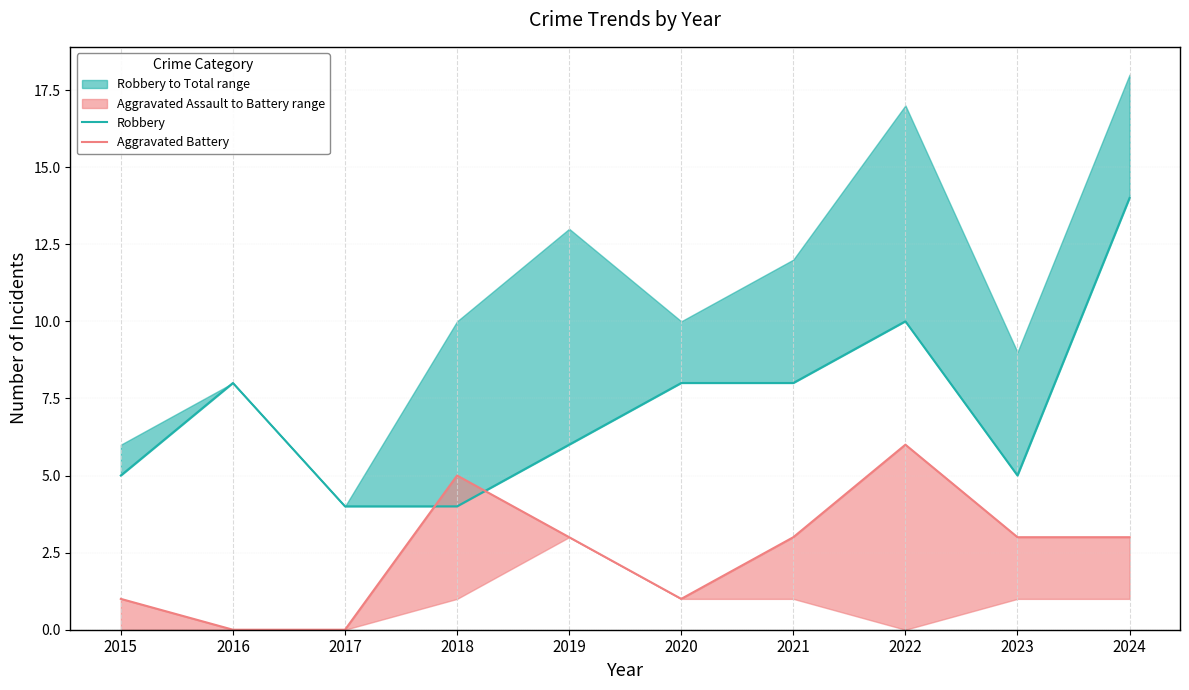

The value of Robbery at 2015 is 3. True or false?

False